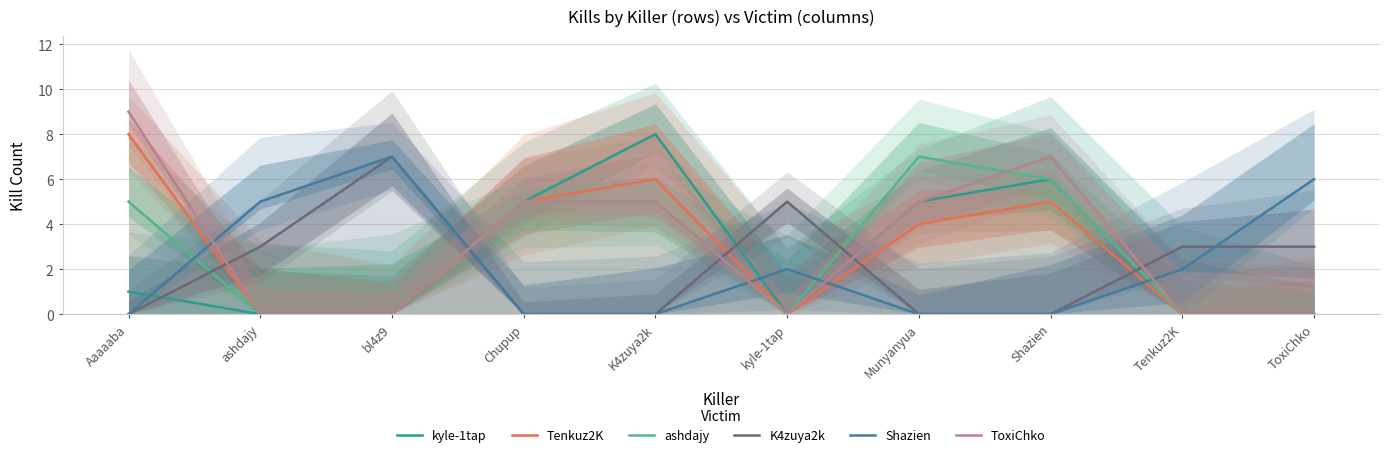

How many values in the K4zuya2k series exceed 3?

2